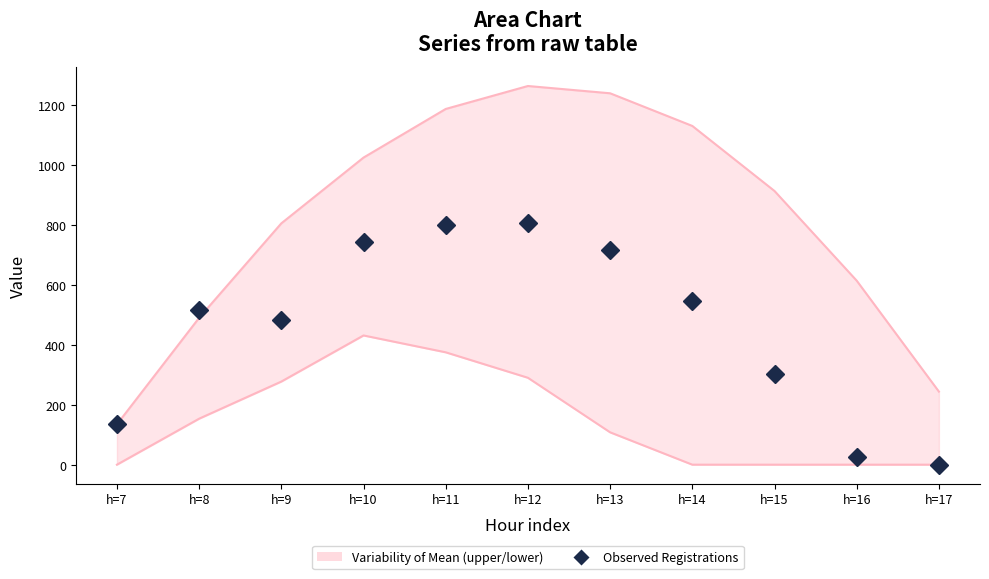

Reading left to right, what are all the values shown in this chart?

134.3	514.8	480.7	742.1	800.2	806.9	715.3	544.1	301.4	26.8	0.0